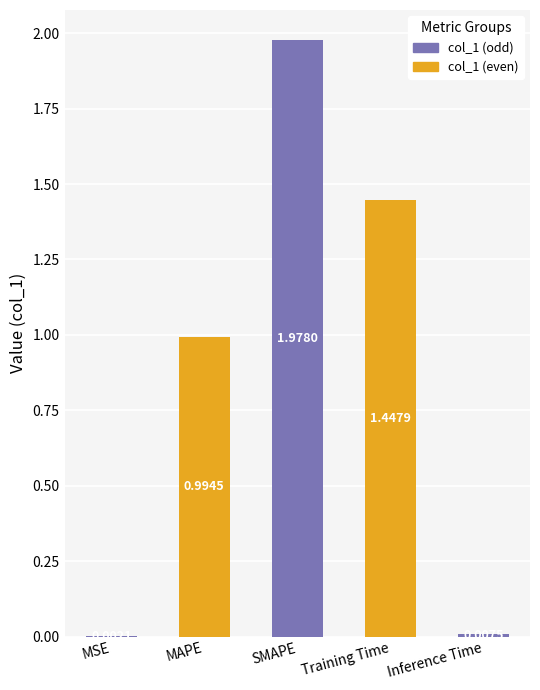

Which category has the highest value across all series?

SMAPE